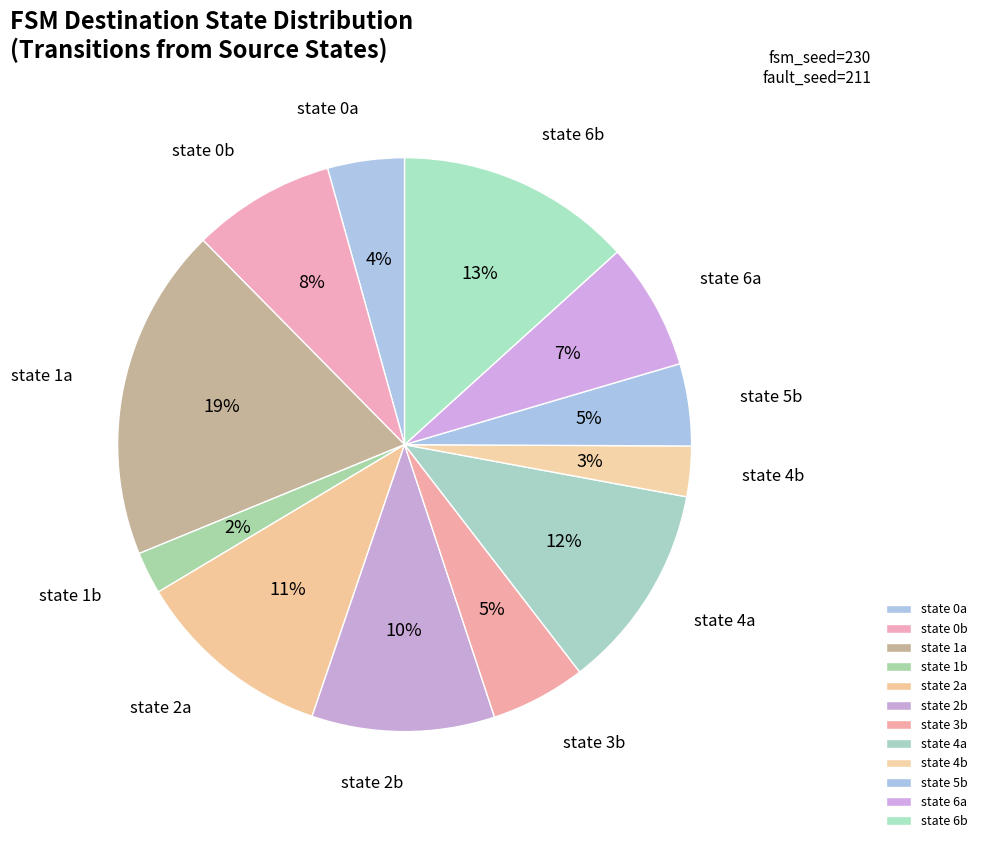

Which category has the biggest portion of the pie?

state 1a